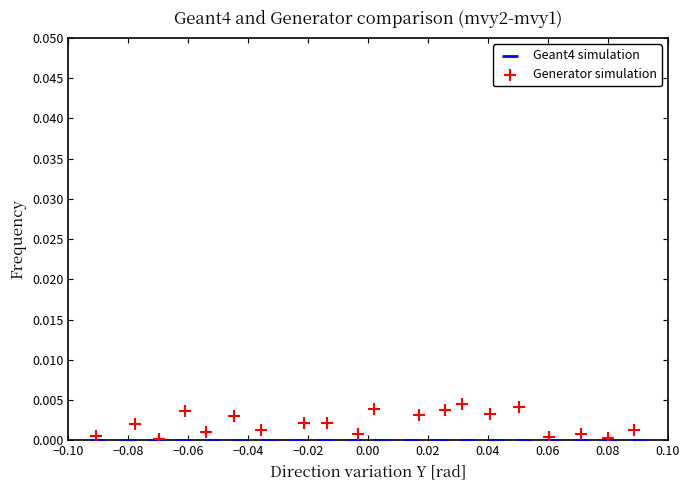

Which series has the widest spread of Y values?

Generator simulation